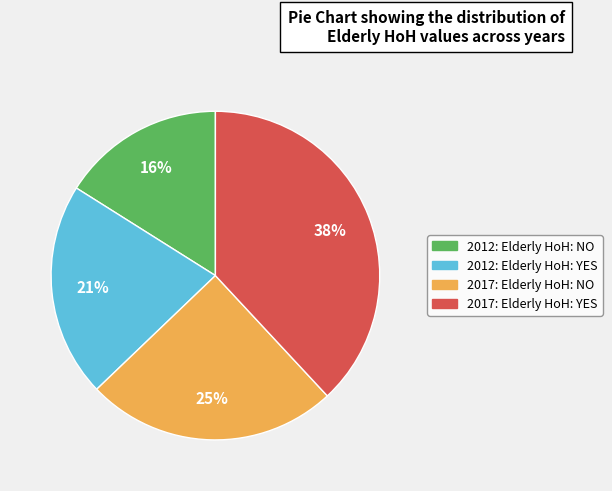

Which has a higher value, 2017: Elderly HoH: YES or 2017: Elderly HoH: NO?

2017: Elderly HoH: YES